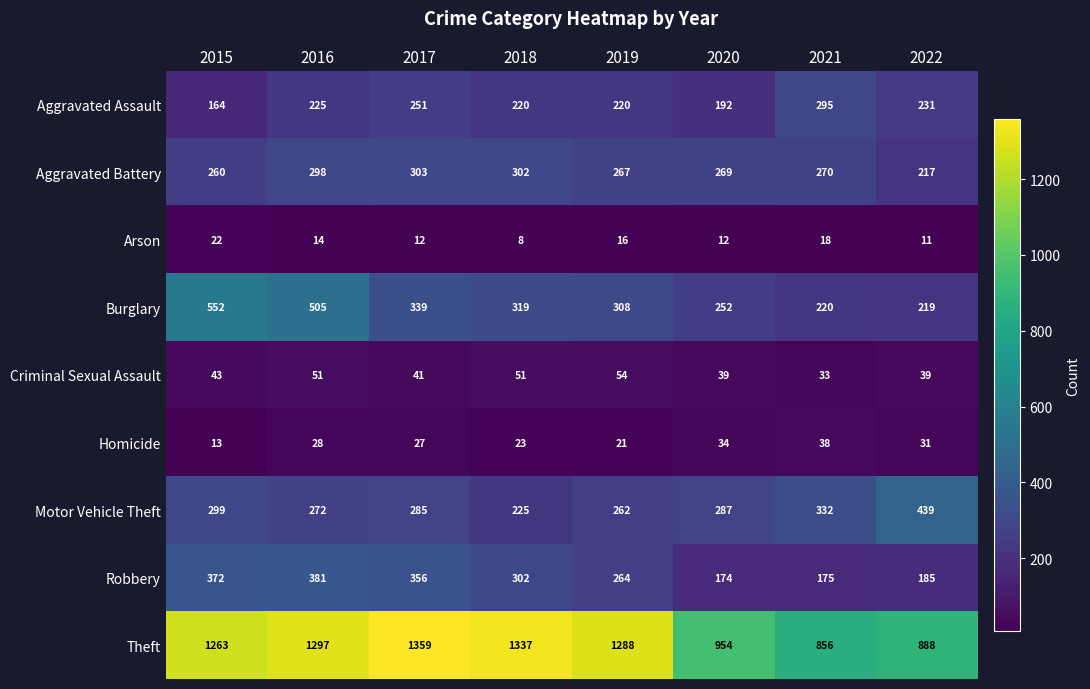

Rank the series by their maximum value, from lowest to highest.

Arson, Homicide, Criminal Sexual Assault, Aggravated Assault, Aggravated Battery, Robbery, Motor Vehicle Theft, Burglary, Theft